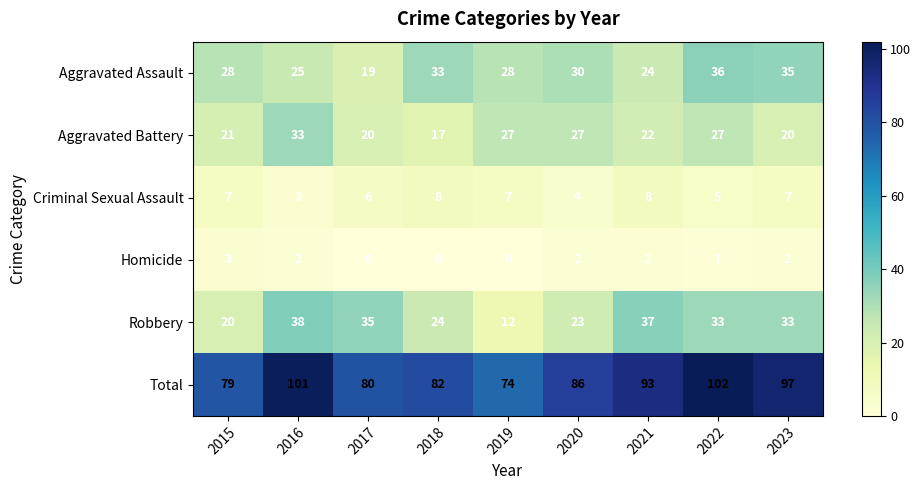

What is the greatest value displayed?

102